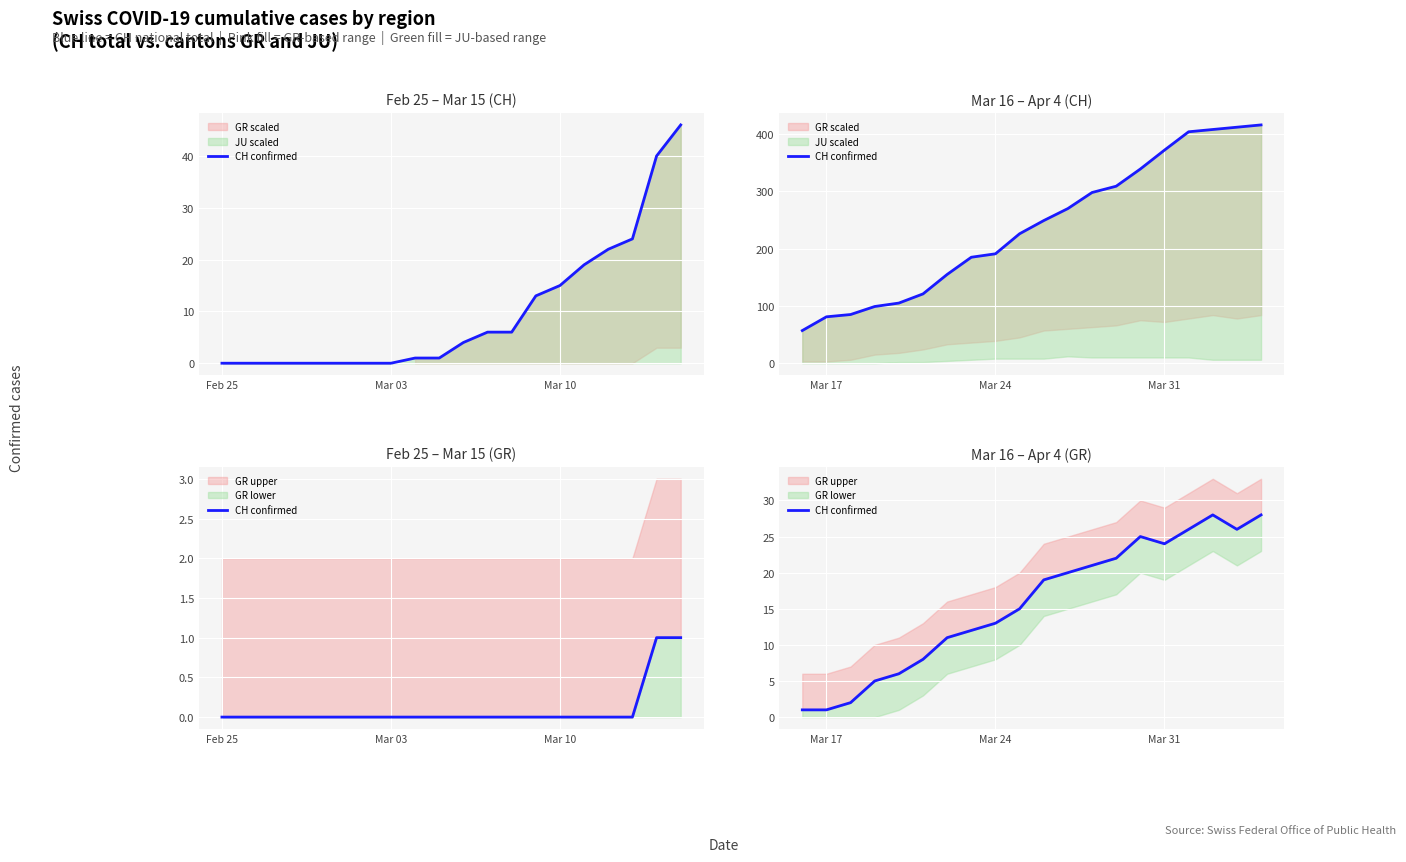

How many values exceed 19?

9